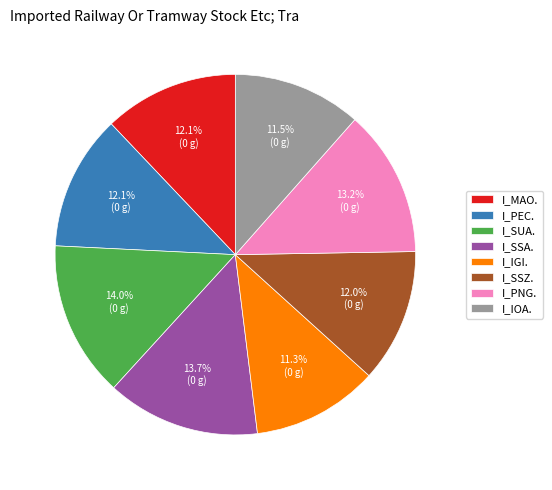

Count the number of slices in the pie.

8